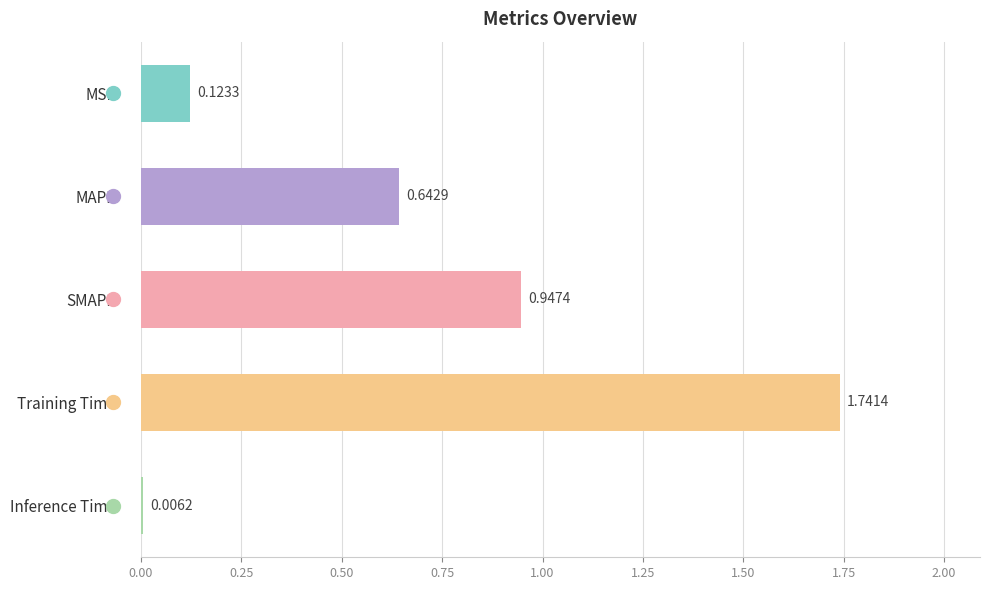

What is the change in value from Training Time to Inference Time?

-1.7